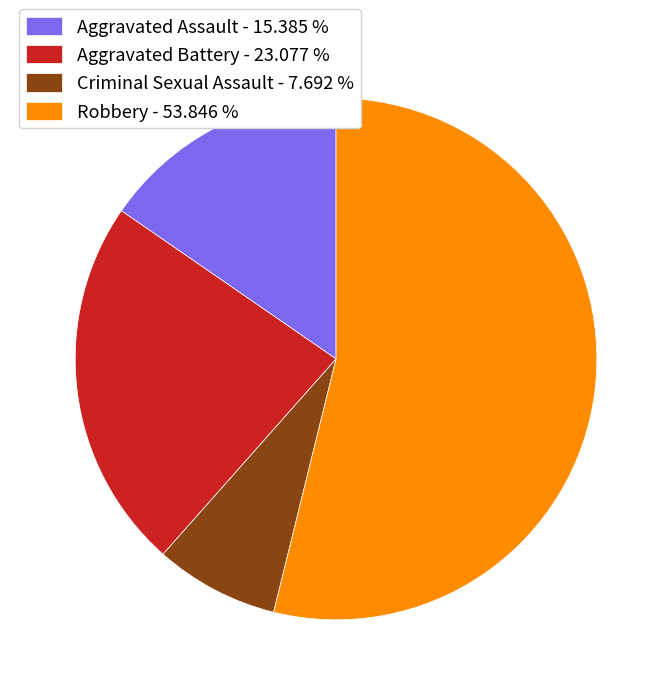

True or false: Aggravated Assault accounts for 15% of the total.

True